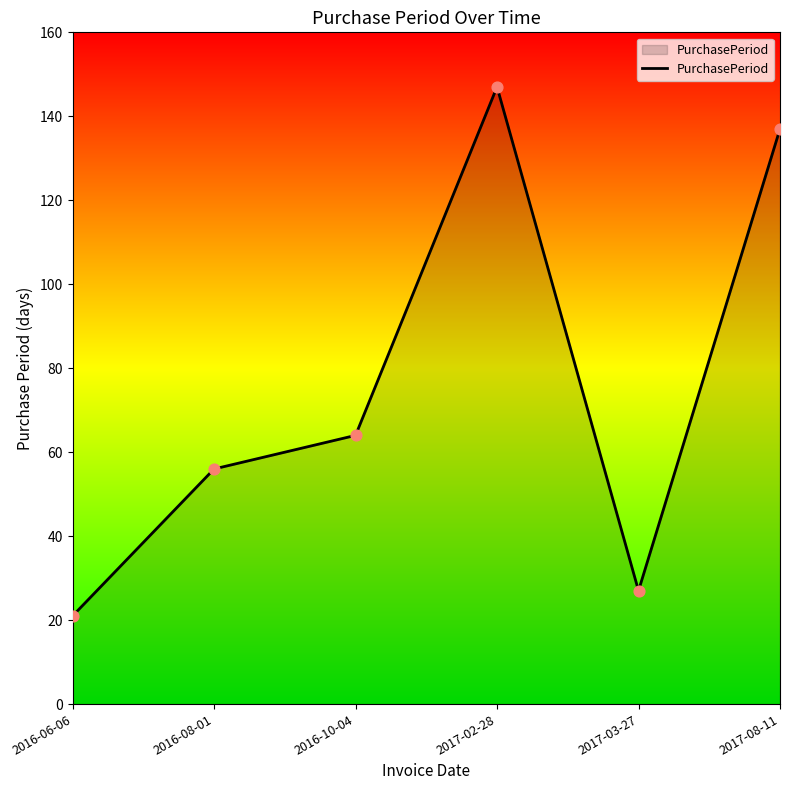

Approximately how many times larger is the value at 2017-02-28 compared to 2016-06-06?

7.0